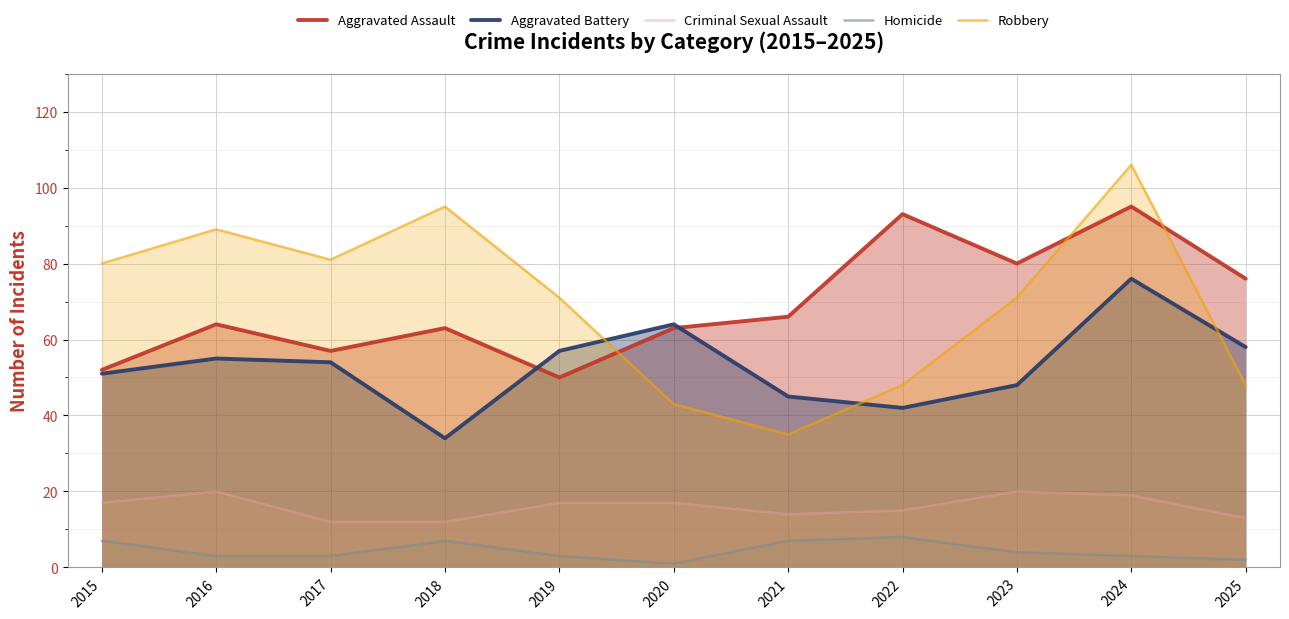

Does the chart display data point markers on the line(s)?

No